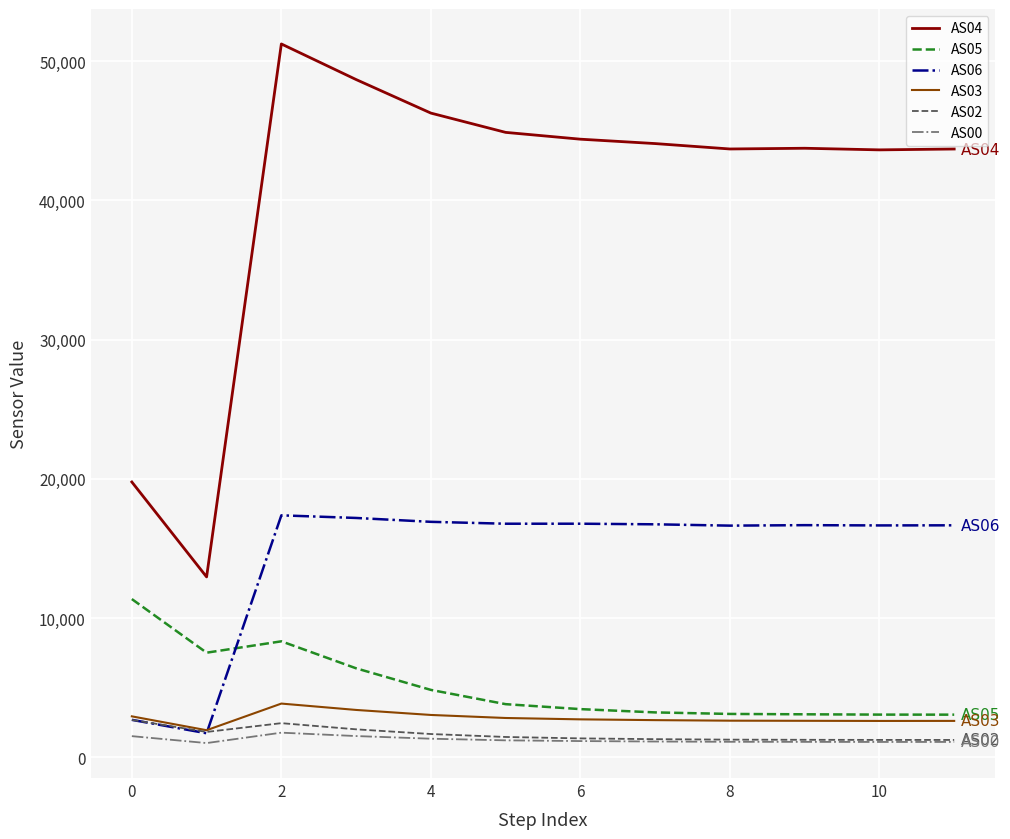

What is the average value of the AS04 series?

40576